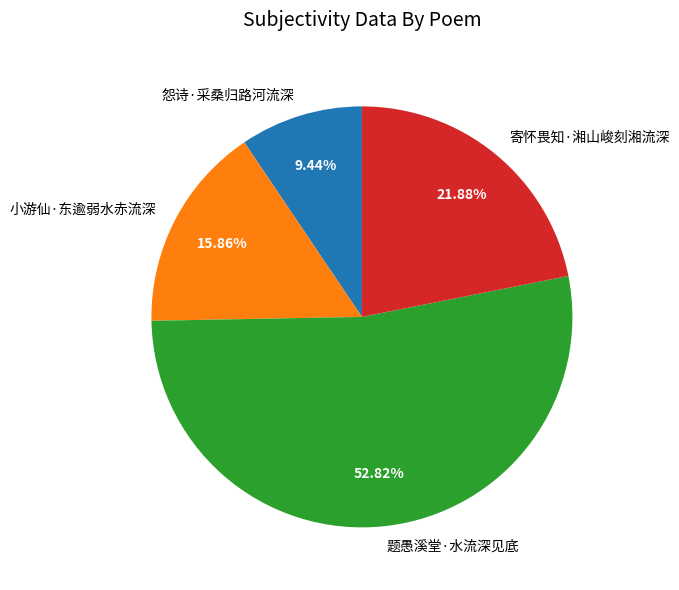

Rank the categories by value from highest to lowest.

题愚溪堂·水流深见底, 寄怀畏知·湘山峻刻湘流深, 小游仙·东逾弱水赤流深, 怨诗·采桑归路河流深